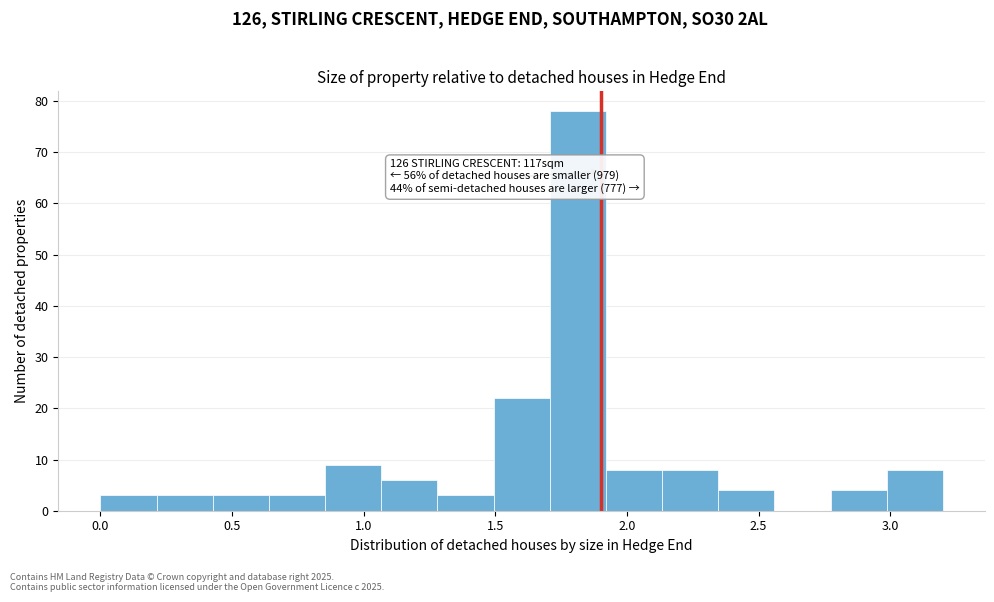

Over which range of the x-axis is the bar tallest?

1.70 to 1.90